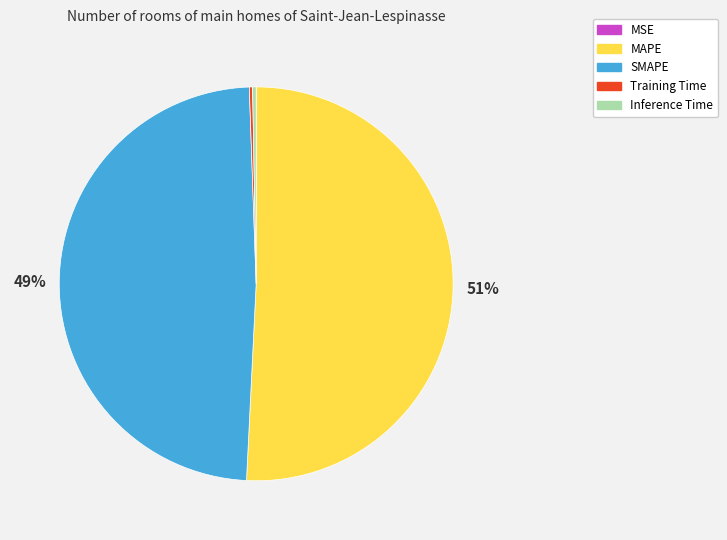

To the nearest percent, what is the difference between the largest and smallest slice percentages?

51%